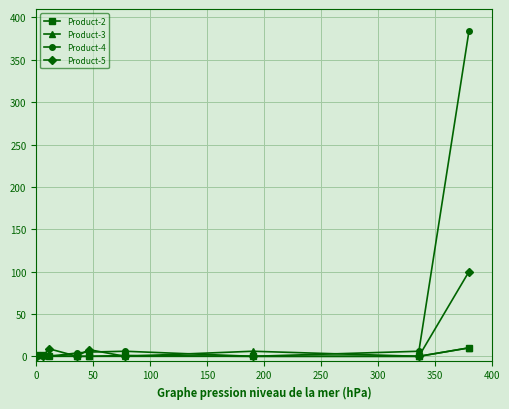

True or false: Product-4 has more than 0 points higher than both neighbors.

True